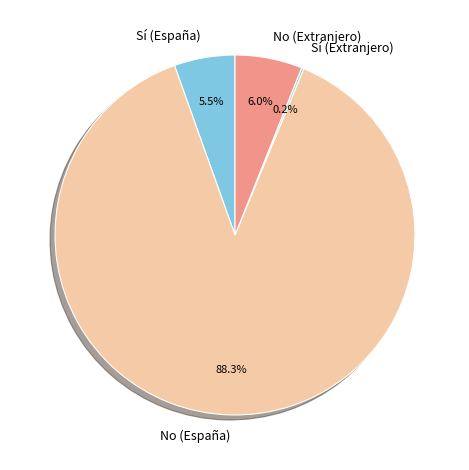

Is there any slice that represents more than half of the pie?

Yes